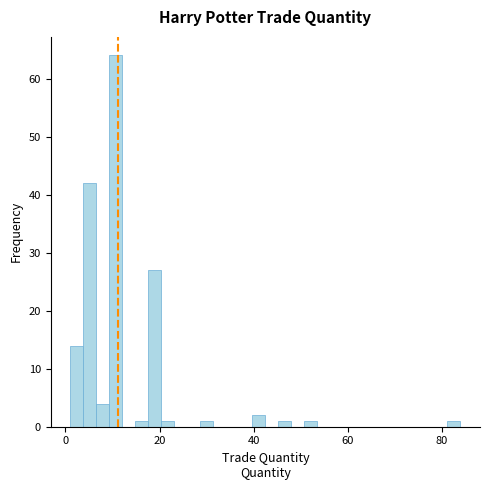

Read against the x-axis, roughly where is the centre of the tallest bar?

10